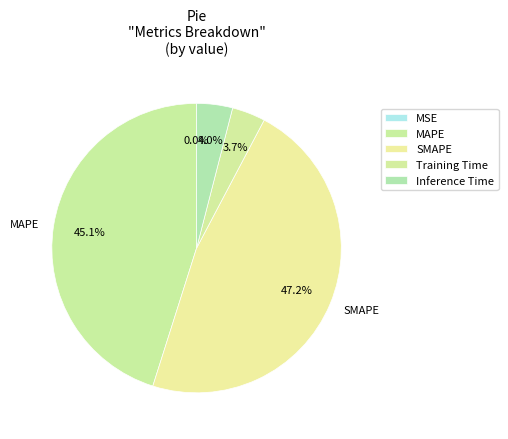

What percentage is the Inference Time slice, to the nearest percent?

4%